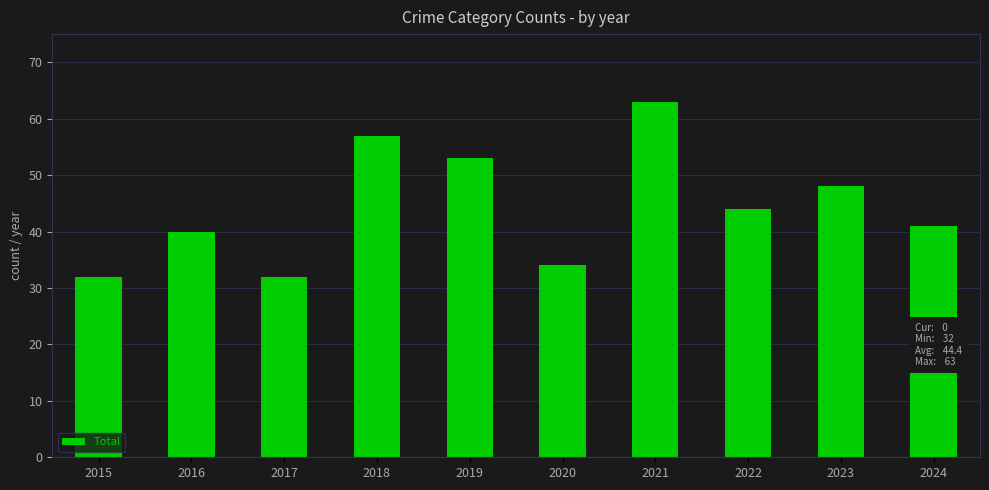

Approximately how many times larger is the value at 2015 compared to 2016?

0.8